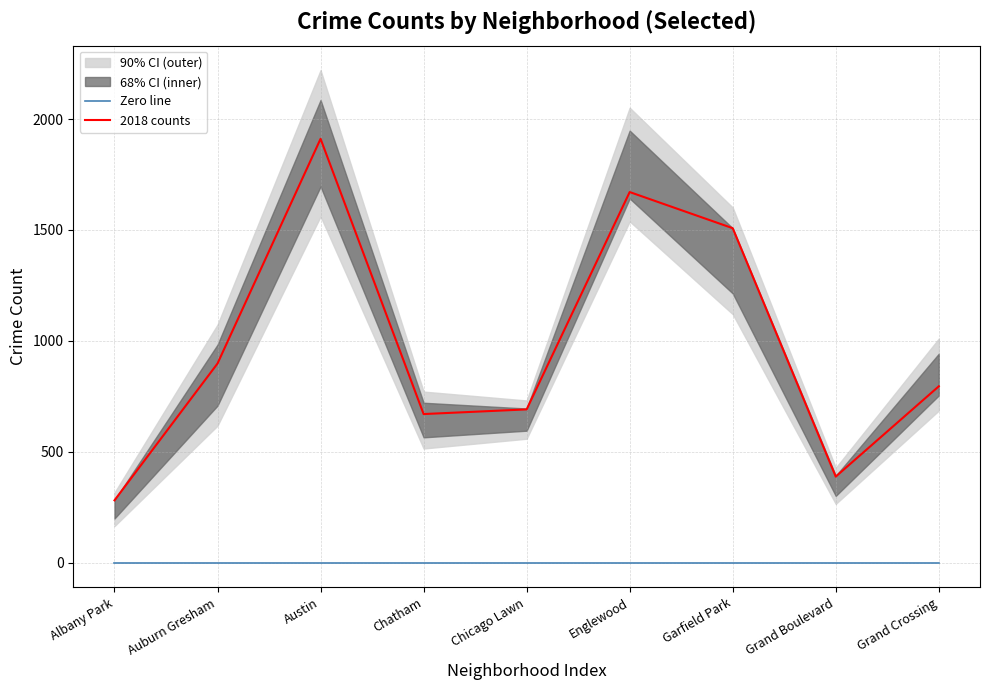

What is the lowest value of the 2018 counts series?

281